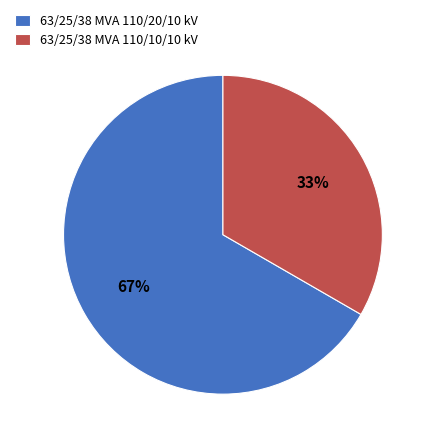

Which has a higher value, 63/25/38 MVA 110/10/10 kV or 63/25/38 MVA 110/20/10 kV?

63/25/38 MVA 110/20/10 kV